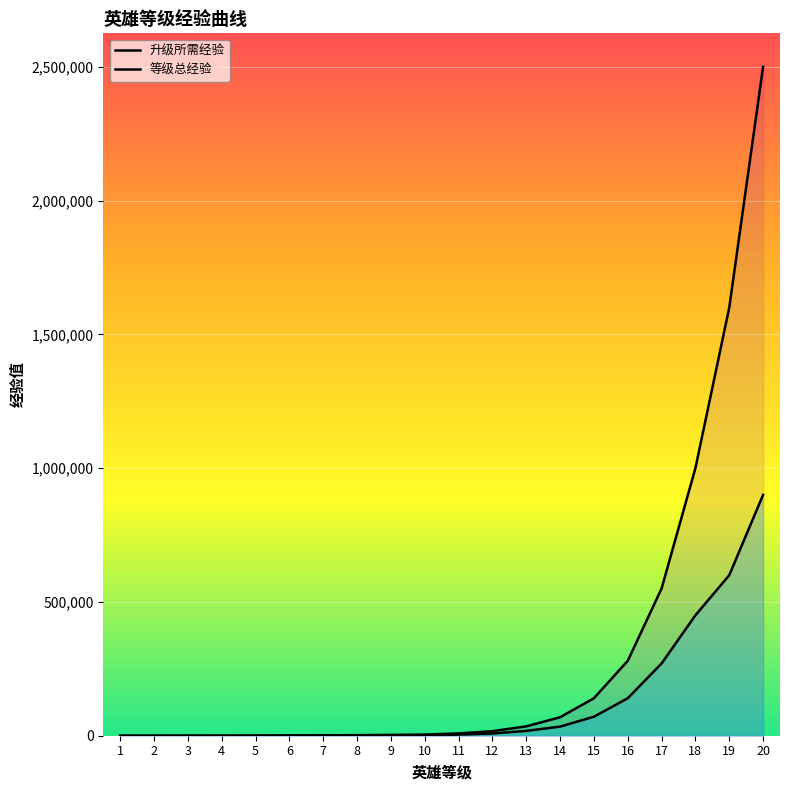

Which series changed the most between 8 and 15?

等级总经验